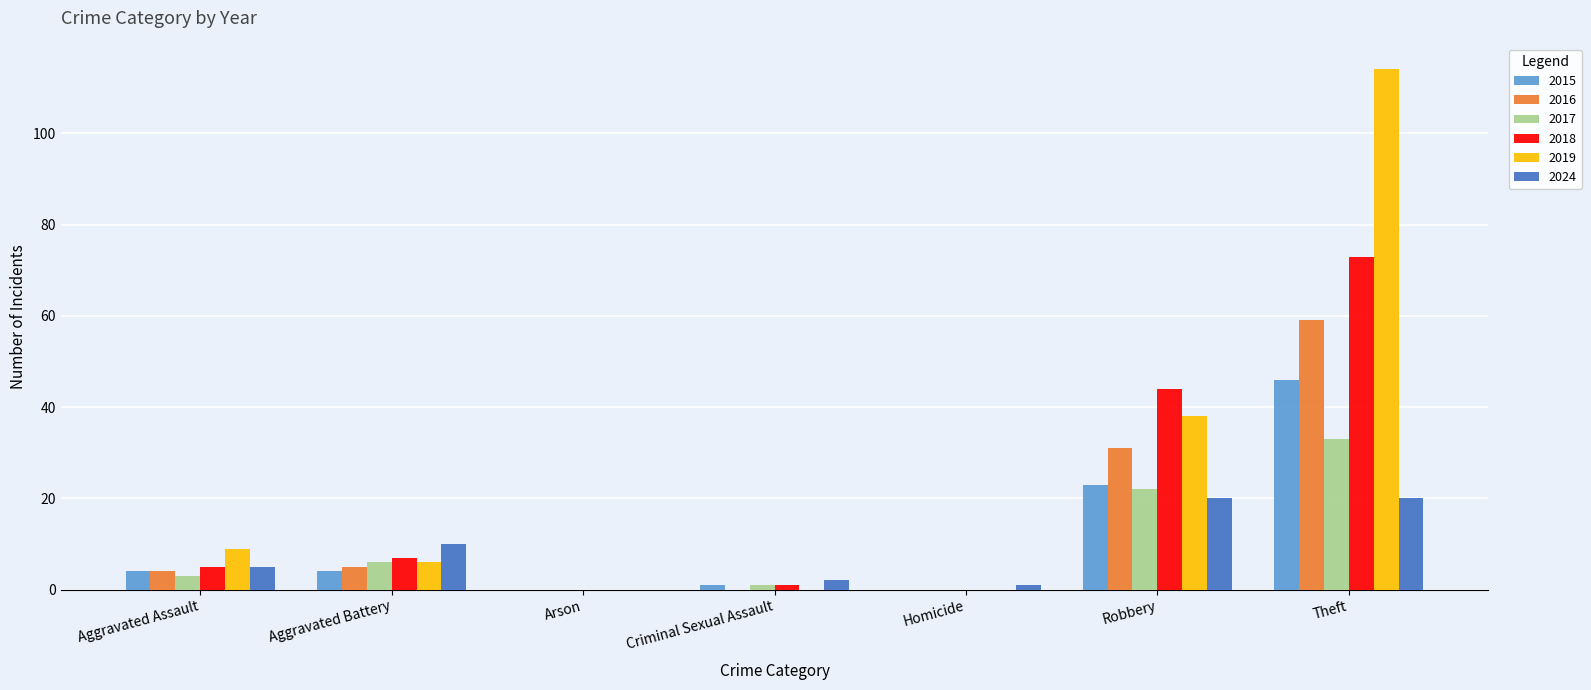

Is it true that 2016 equals 0 at Criminal Sexual Assault?

True